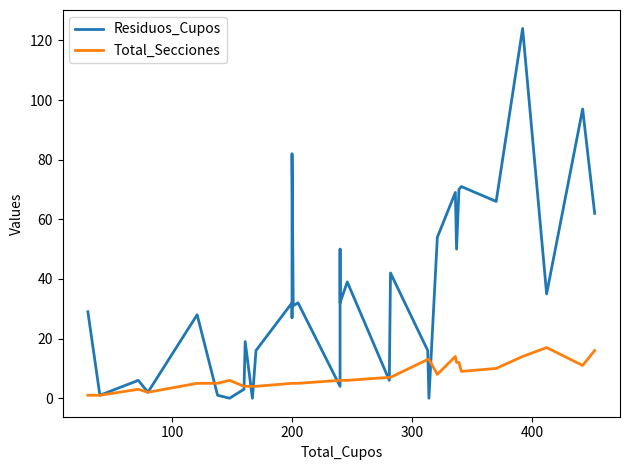

What is the lowest value of the Total_Secciones series?

1